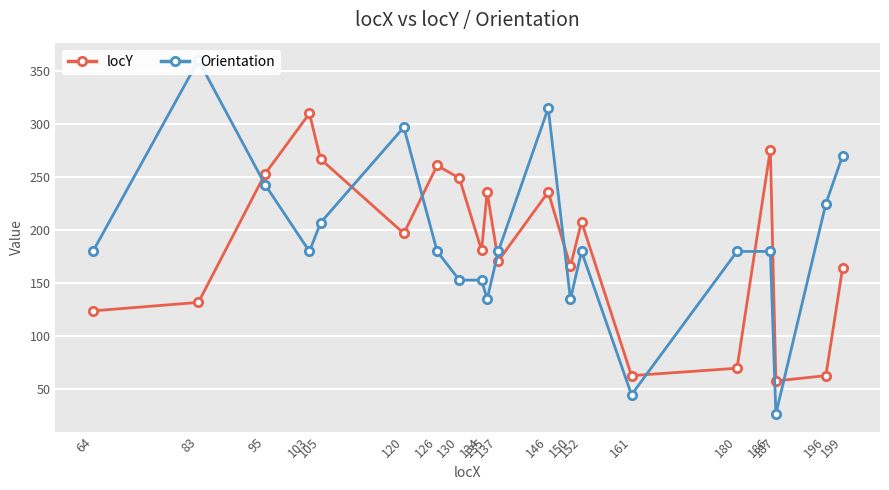

Where does the Orientation series first go above 180?

83